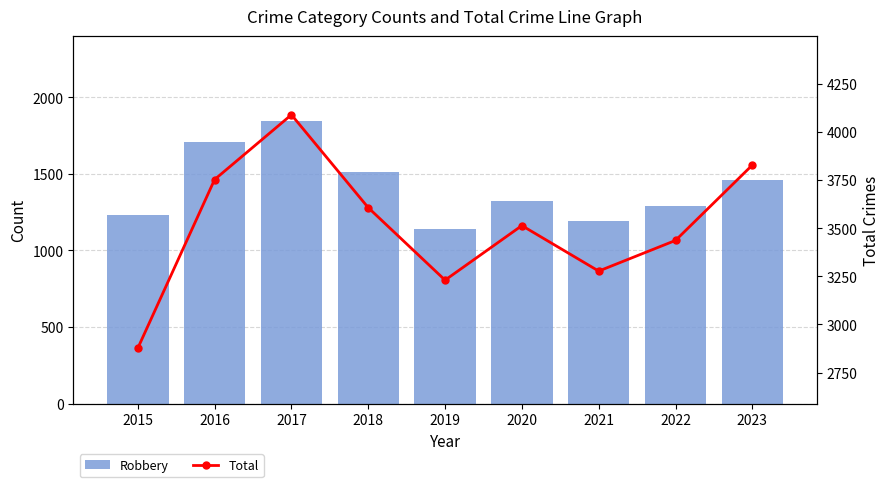

Reading left to right, what are all the values shown in this chart?

Robbery: 2015=1233	2016=1706	2017=1846	2018=1514	2019=1139	2020=1322	2021=1191	2022=1287	2023=1460
Total: 2015=2877	2016=3752	2017=4088	2018=3606	2019=3230	2020=3513	2021=3277	2022=3436	2023=3827